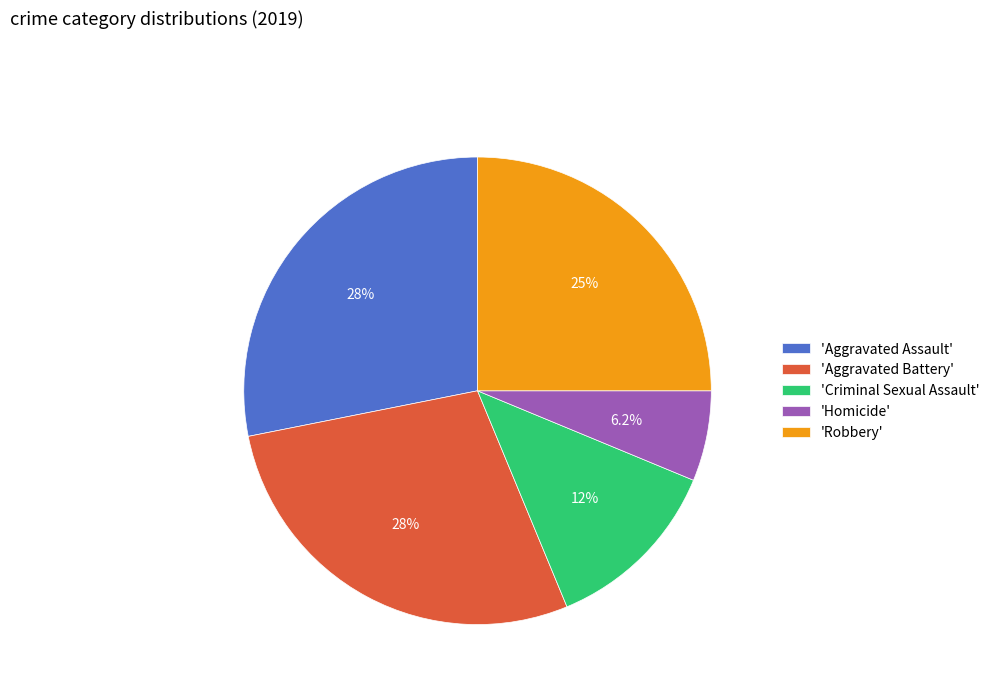

Which has a higher value, 'Criminal Sexual Assault' or 'Aggravated Battery'?

'Aggravated Battery'